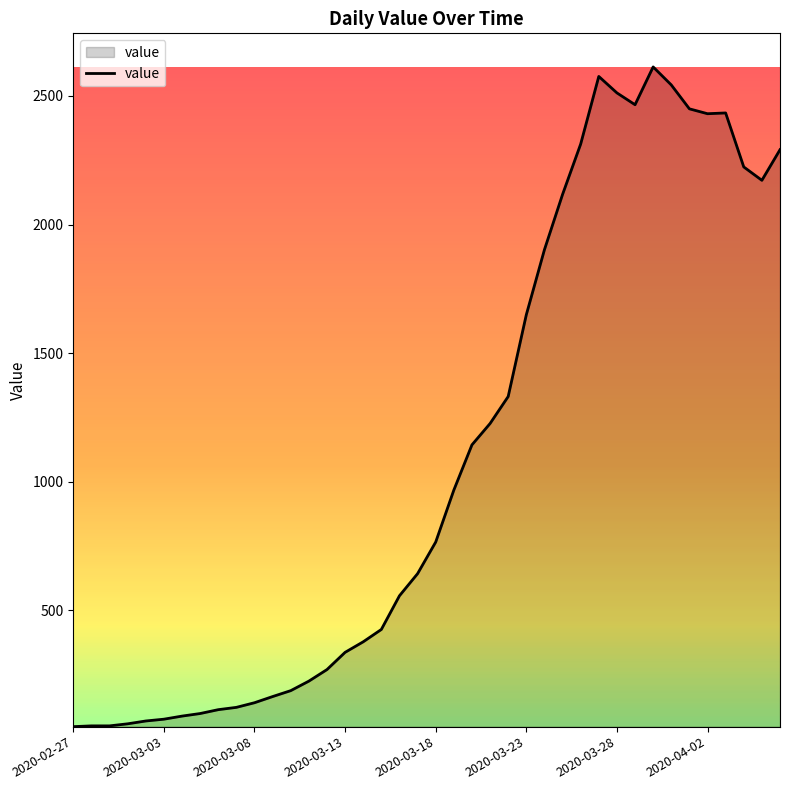

What is the greatest value displayed?

2613